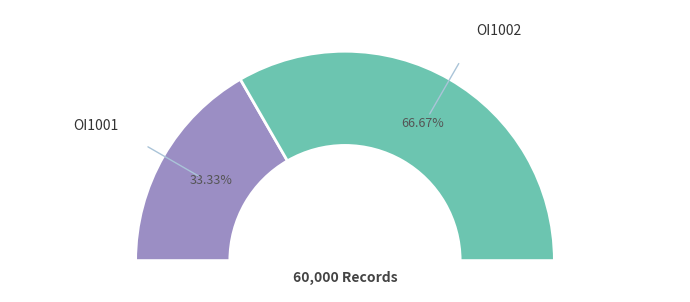

How much of the chart is everything except OI1002?

33.3%